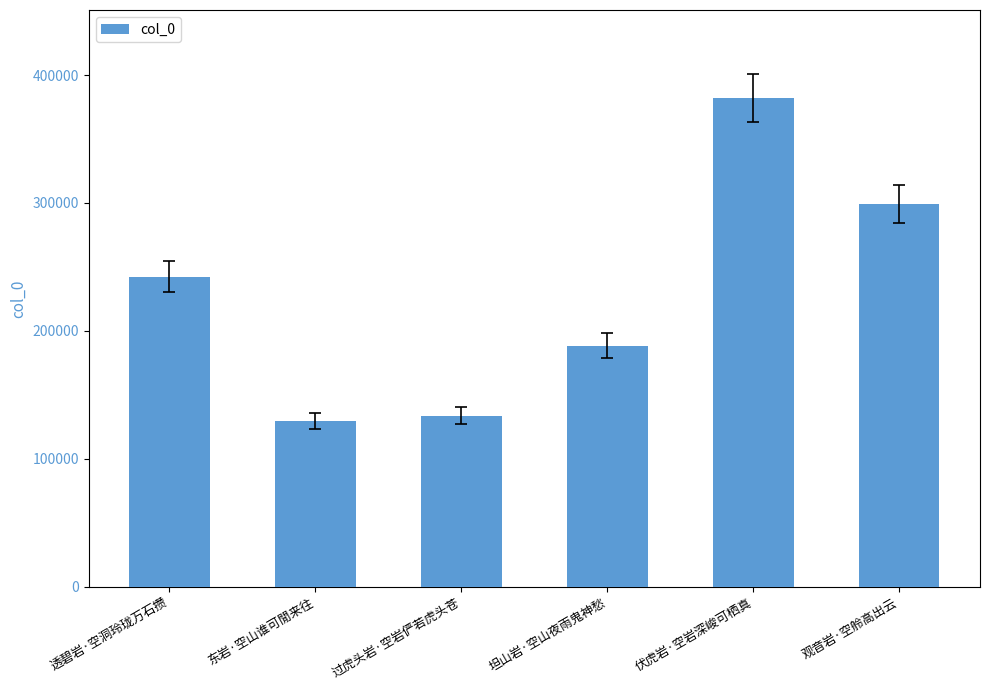

What is the label of the 5th bar from the left?

伏虎岩·空岩深峻可栖真